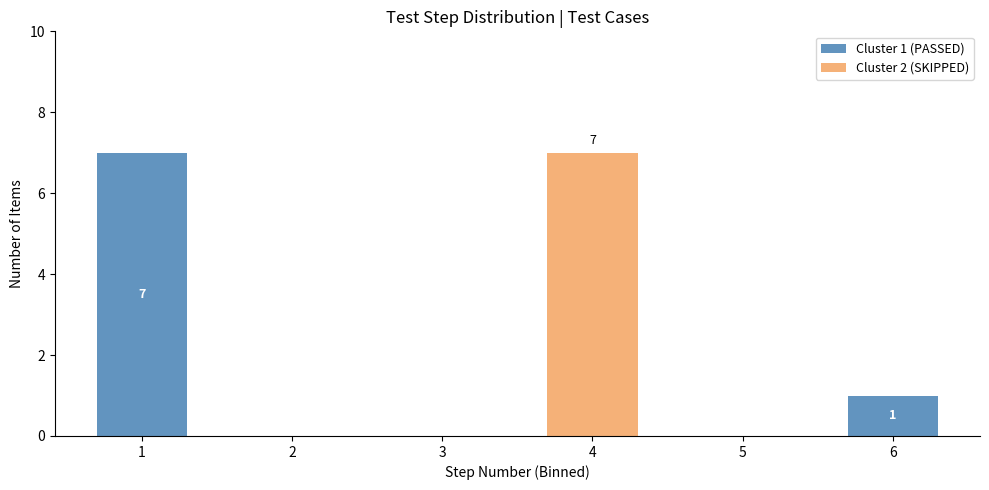

Reading left to right, what are the values for Cluster 1 (PASSED)?

1=7	2=0	3=0	4=0	5=0	6=1